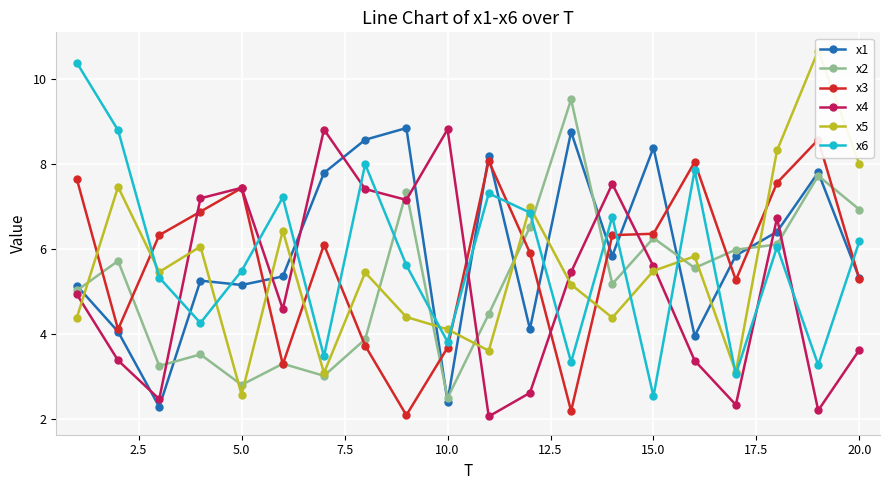

How many intersections are there between x2 and x1?

9